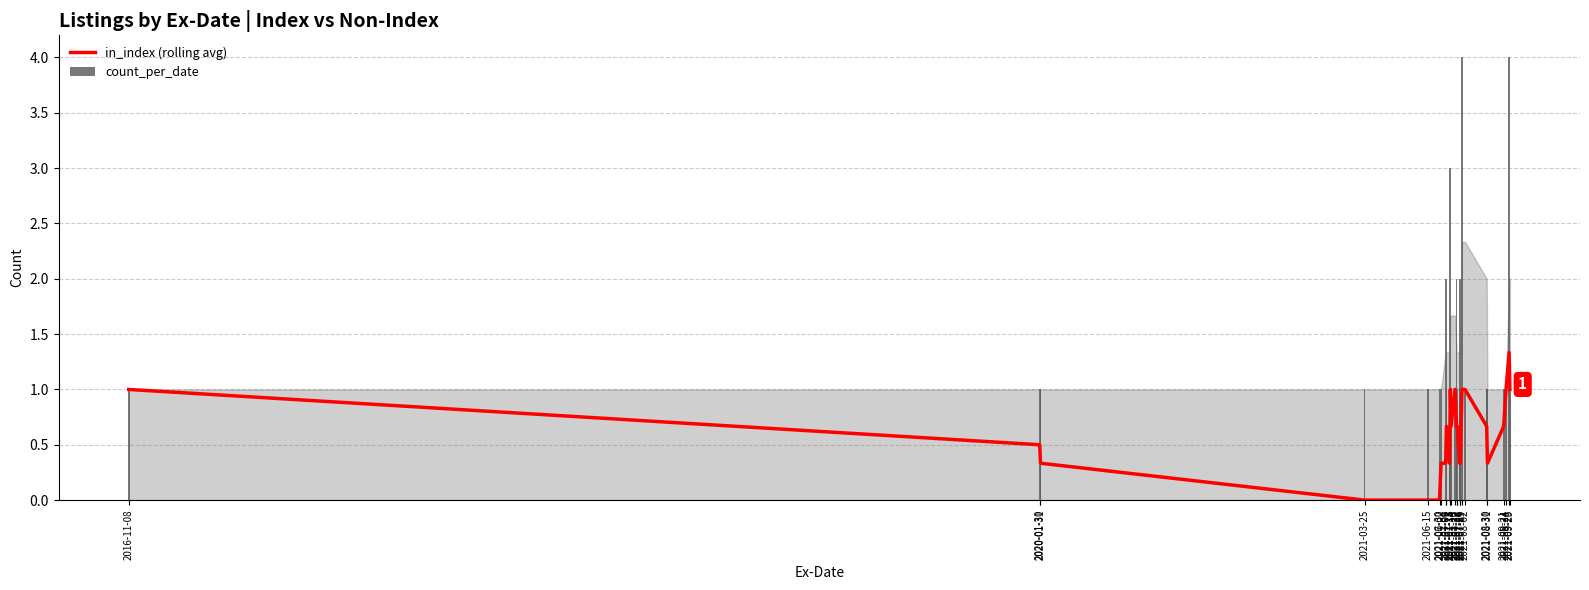

What position from the left is 2021-09-29?

25